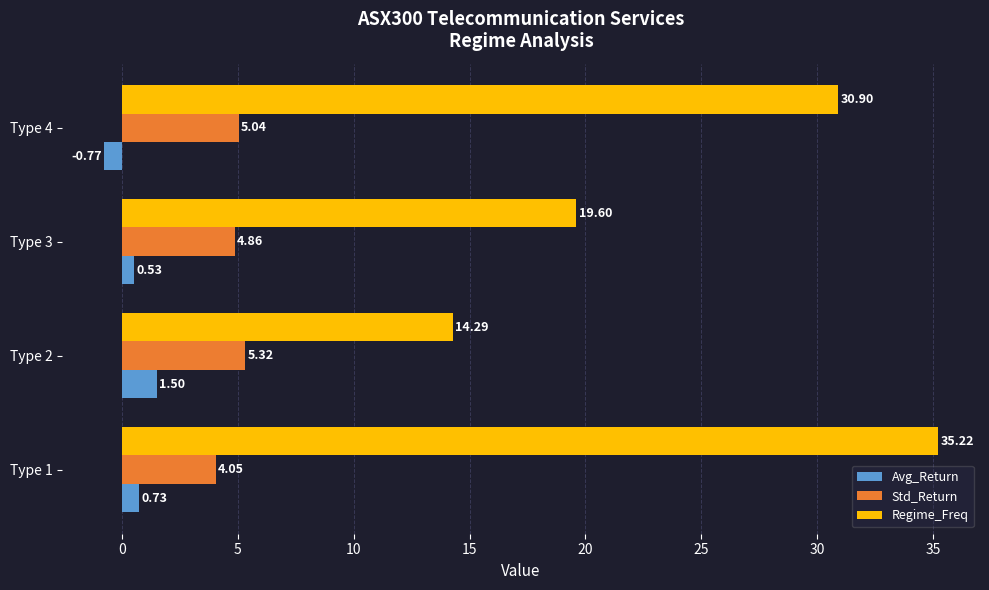

At which label does Std_Return reach its minimum?

Type 1